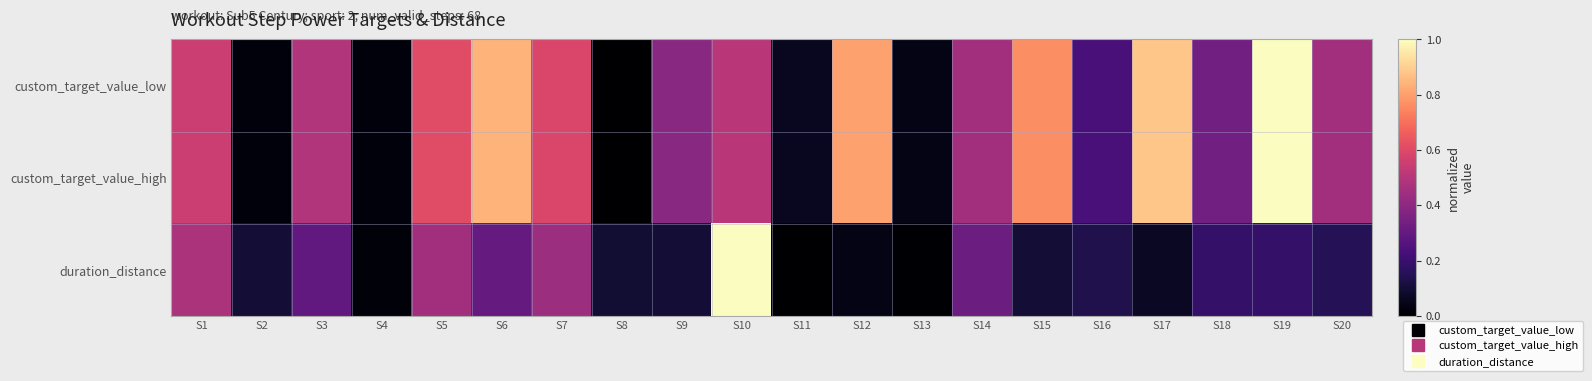

At which category is the sum across all series the highest?

S19